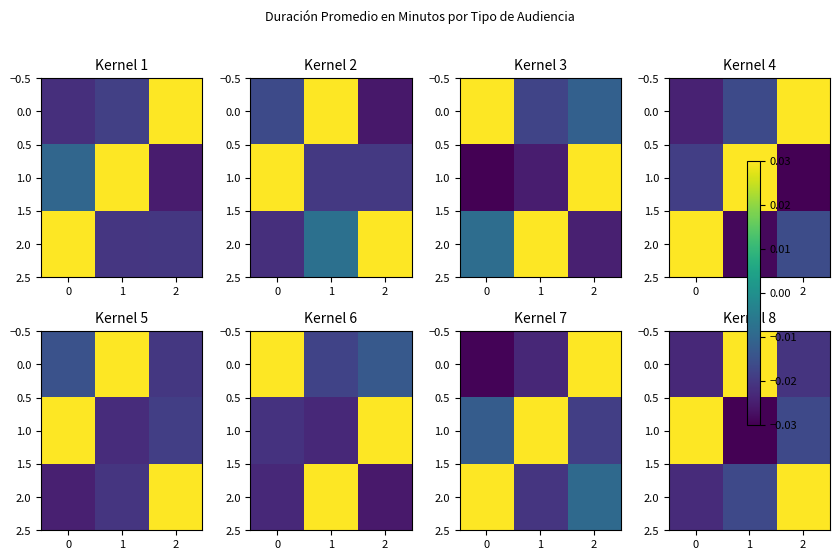

Count the number of data series in this chart.

3